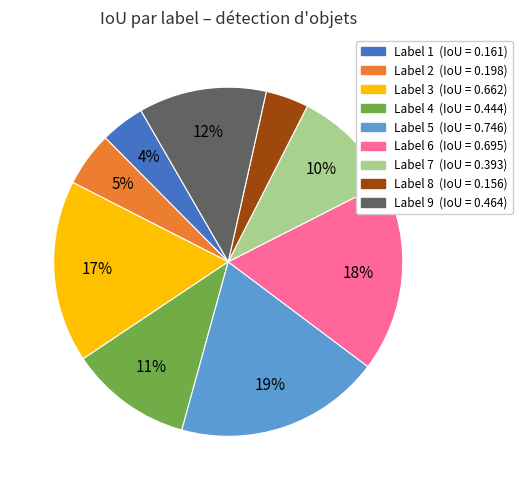

To the nearest percent, what is the average slice percentage?

11%